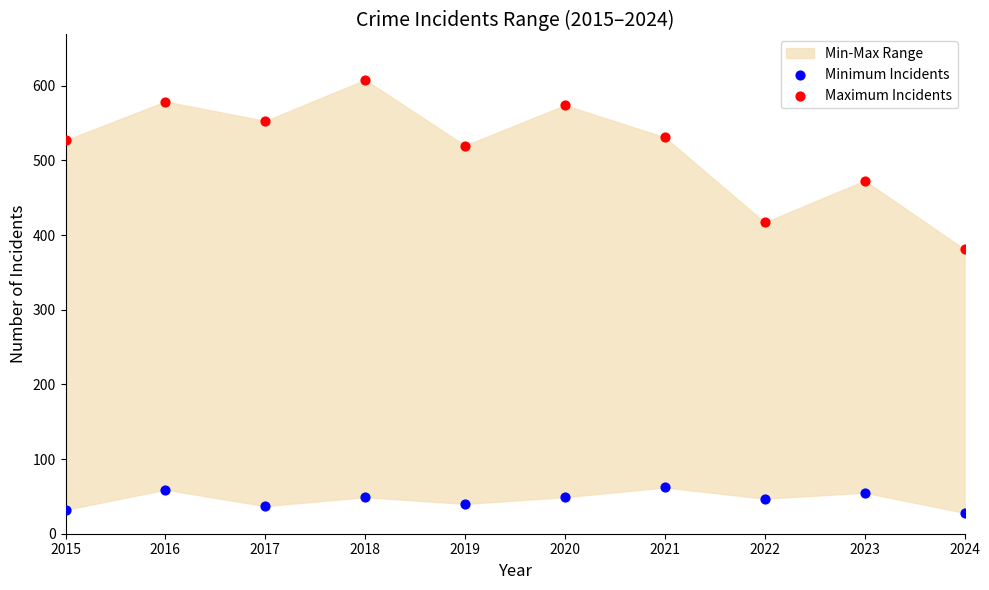

What is the X range (max minus min) for the scatter plot?

9